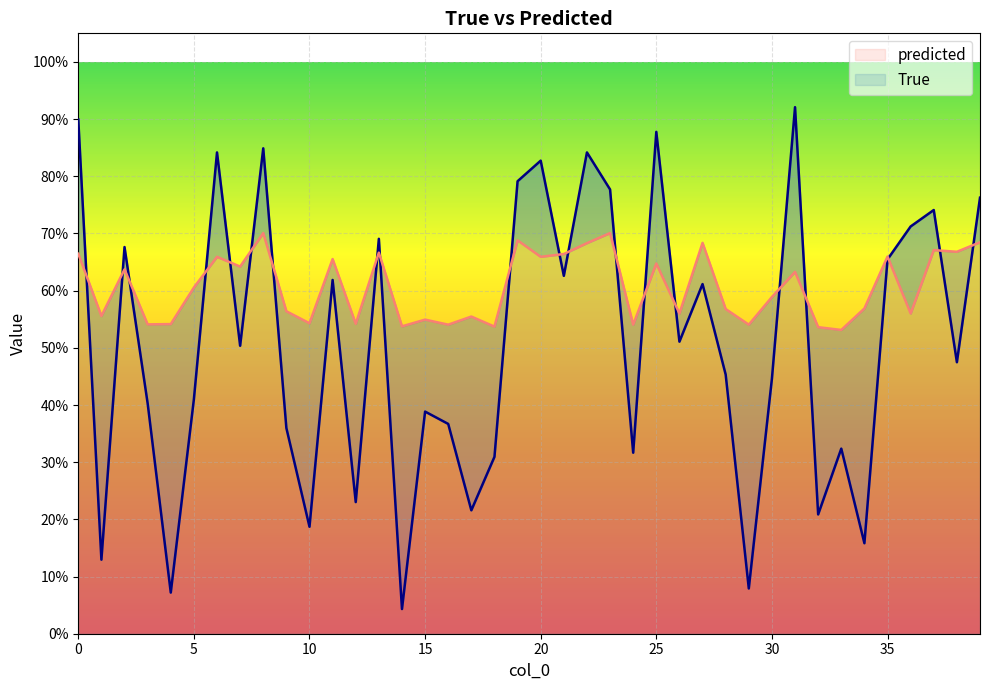

What is the maximum value for predicted?

0.7